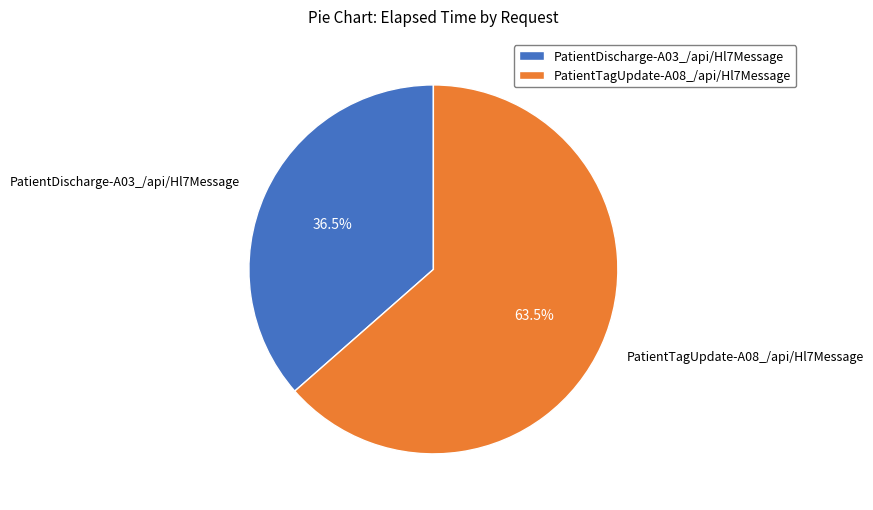

Between PatientTagUpdate-A08_/api/Hl7Message and PatientDischarge-A03_/api/Hl7Message, which is larger?

PatientTagUpdate-A08_/api/Hl7Message